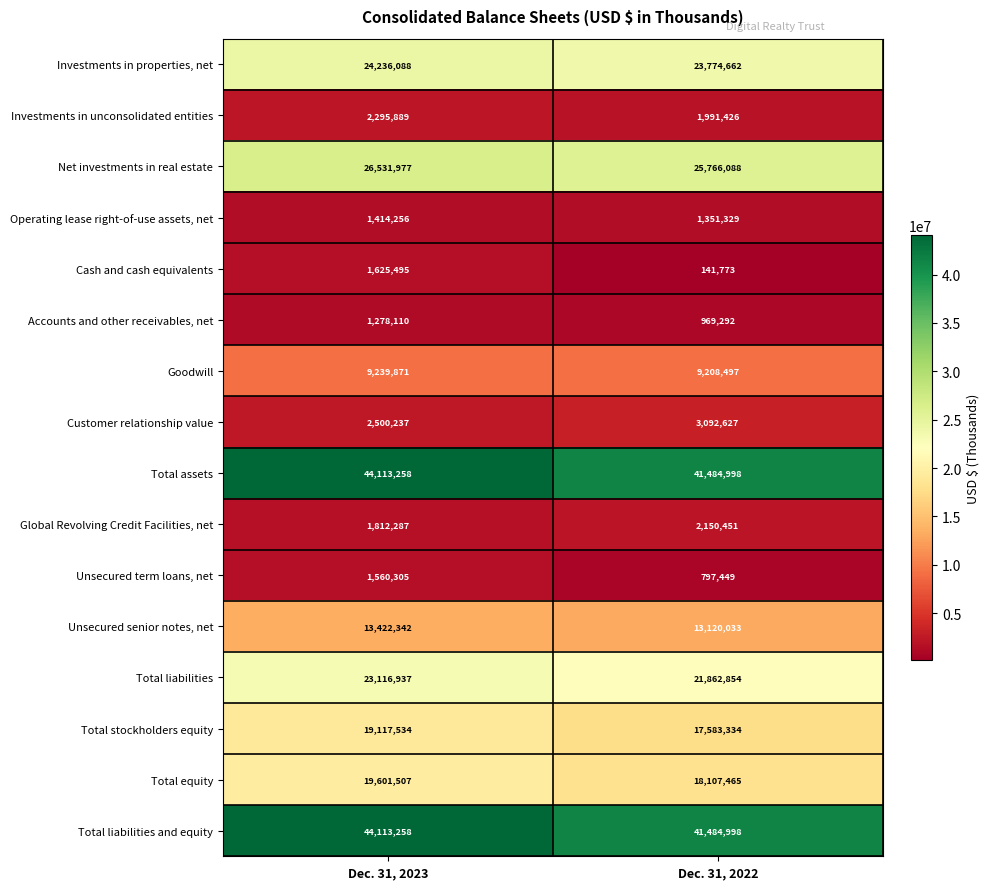

Count the number of categories in the chart.

2